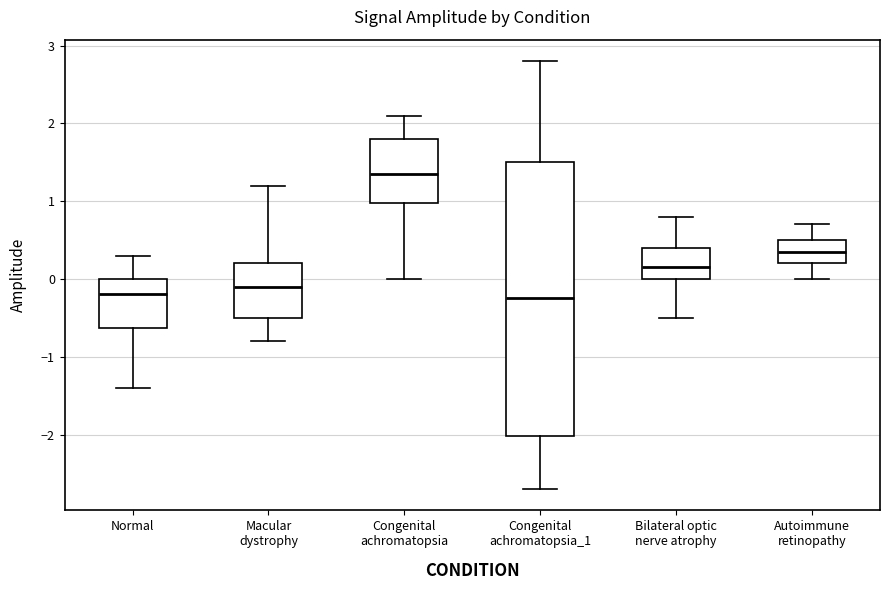

Reading left to right, read every box against the y-axis: the position of its median line, the range the box covers, and the ends of its whiskers. The values are not printed on the chart, so give them approximately, as read against the axis.

Normal: median -0.2, box -0.6 to 0.0, whiskers -1.4 to 0.3
Macular dystrophy: median -0.1, box -0.5 to 0.2, whiskers -0.8 to 1.2
Congenital achromatopsia: median 1.4, box 1.0 to 1.8, whiskers 0.0 to 2.1
Congenital achromatopsia_1: median -0.2, box -2.0 to 1.5, whiskers -2.7 to 2.8
Bilateral optic nerve atrophy: median 0.2, box 0.0 to 0.4, whiskers -0.5 to 0.8
Autoimmune retinopathy: median 0.4, box 0.2 to 0.5, whiskers 0.0 to 0.7